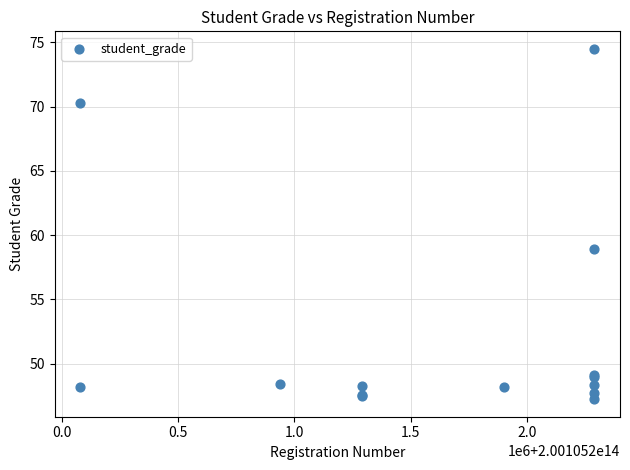

What Y value in the scatter plot is closest to 60?

58.9